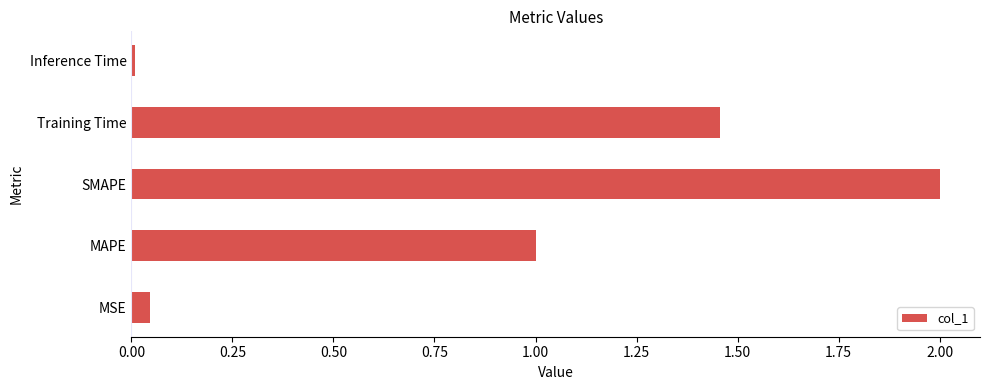

What is the change in value from MAPE to Training Time?

+0.5